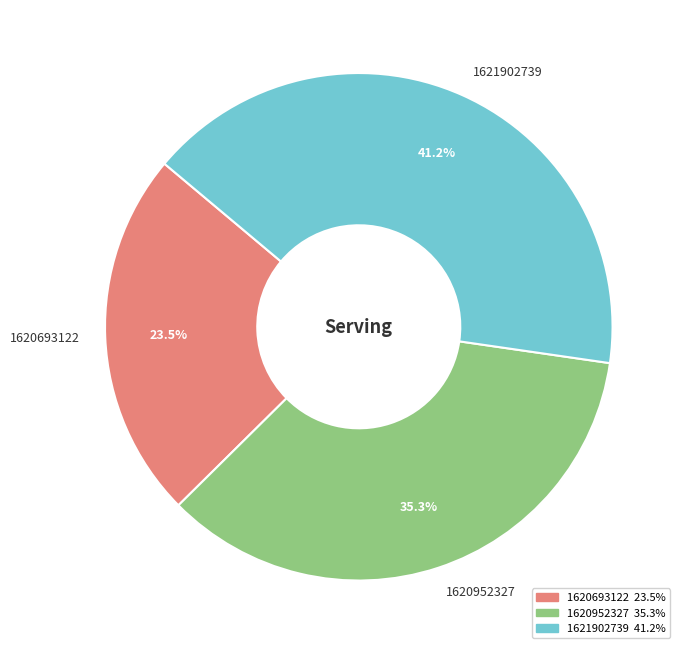

Which has a higher value, 1620693122 or 1620952327?

1620952327